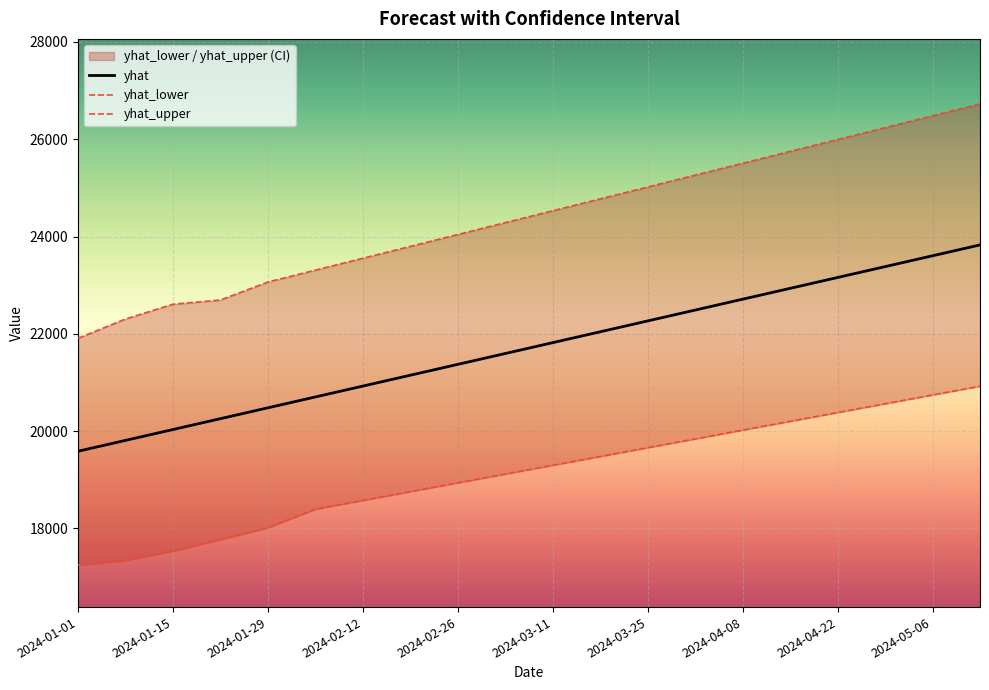

What is the highest value of the yhat series?

23828.4